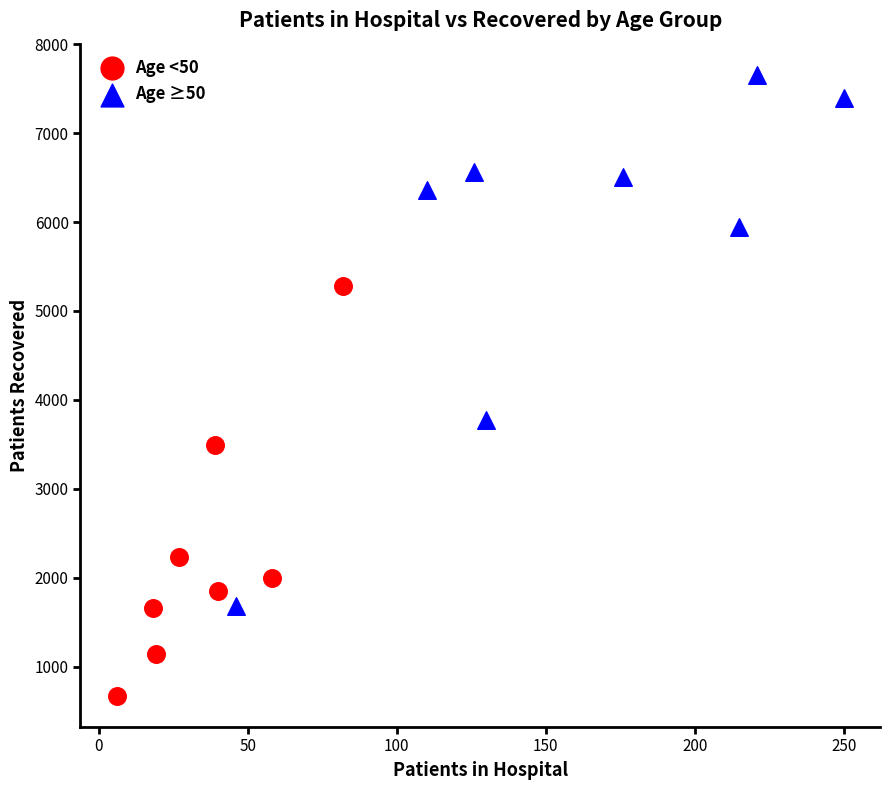

Which series reaches the minimum Y coordinate?

Age <50